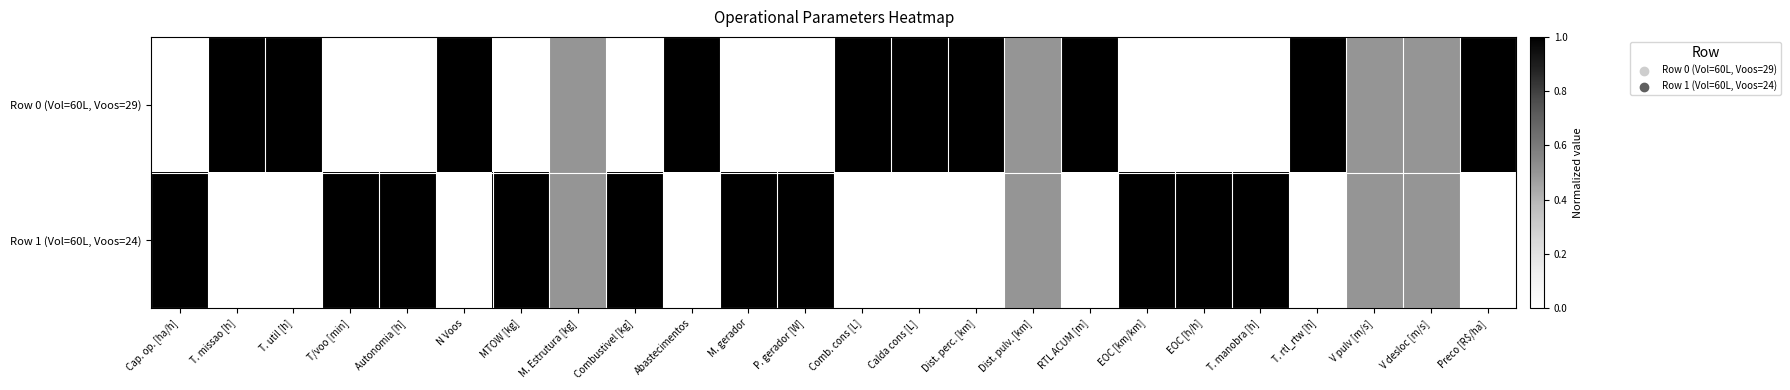

Which has a higher value, P. gerador [W] or M. Estrutura [kg]?

M. Estrutura [kg]